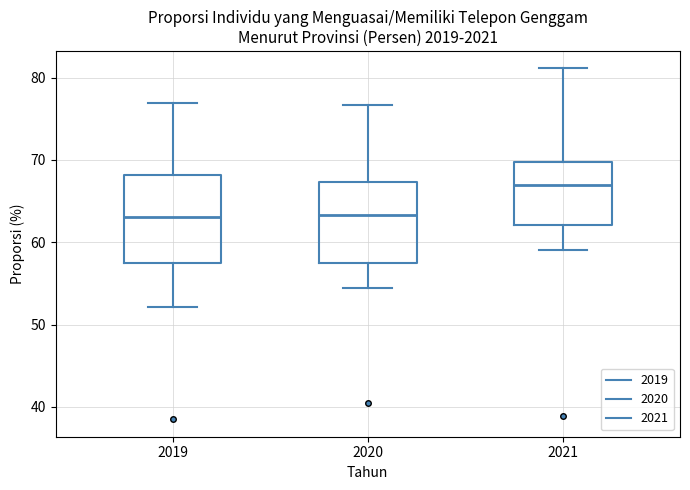

Reading left to right, transcribe this box plot: for each box, give where its median line is, the range the box spans, and where its two whiskers end, as read against the y-axis. The values are not printed on the chart, so give them approximately, as read against the axis.

2019: median 63, box 58 to 68, whiskers 52 to 77
2020: median 63, box 57 to 67, whiskers 54 to 77
2021: median 67, box 62 to 70, whiskers 59 to 81